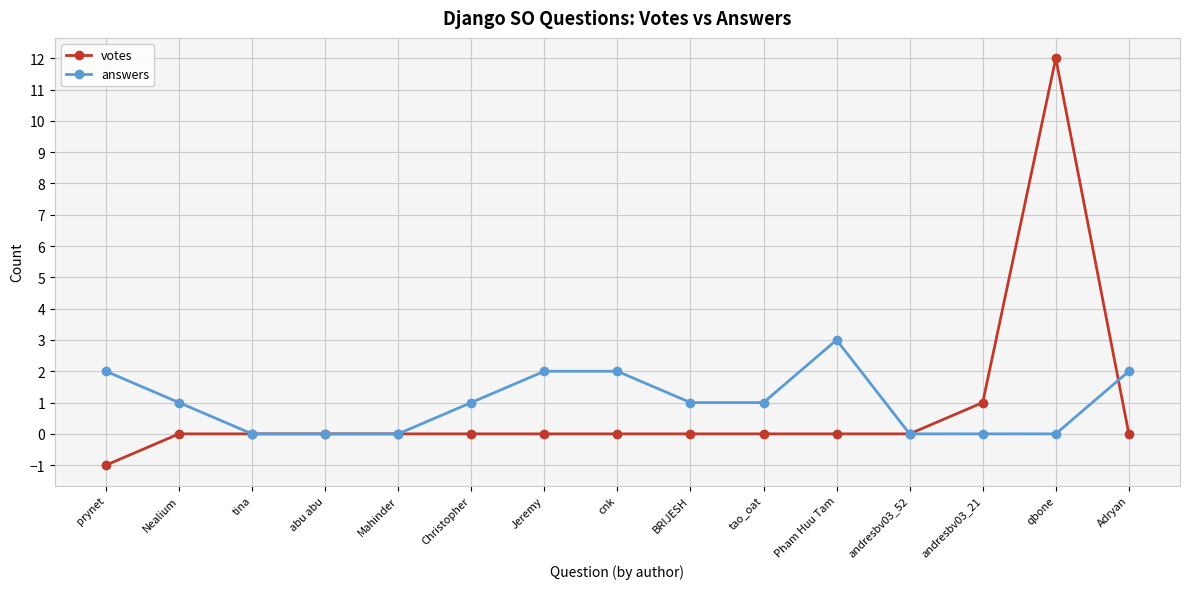

Is it true that answers equals 3 at Pham Huu Tam?

True